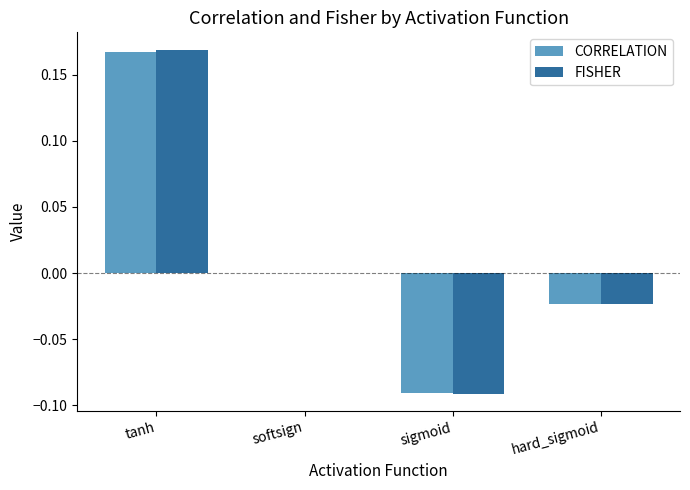

Is the value of FISHER at hard_sigmoid greater than the value of CORRELATION at softsign?

No